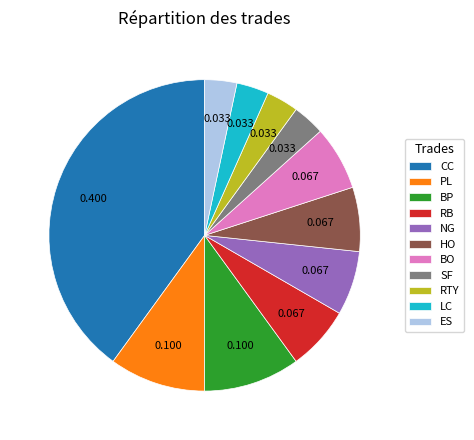

Is there any slice that represents more than half of the pie?

No